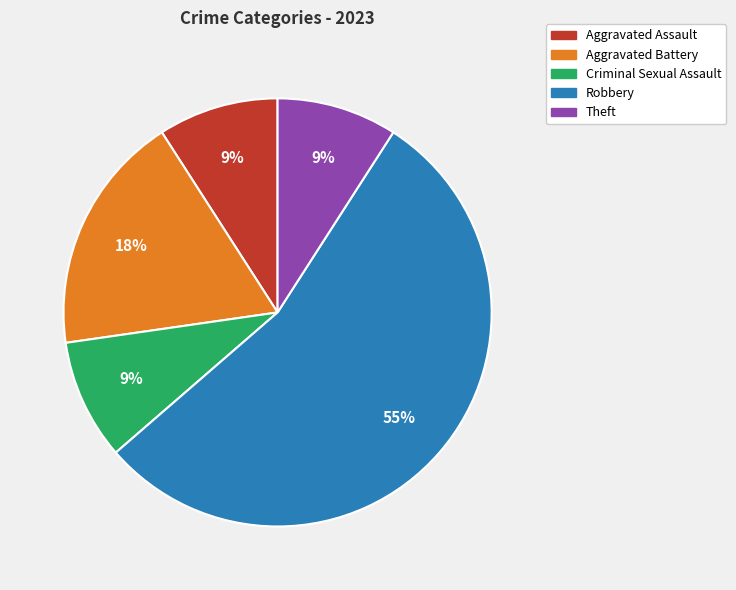

To the nearest percent, what is the average slice percentage?

20%